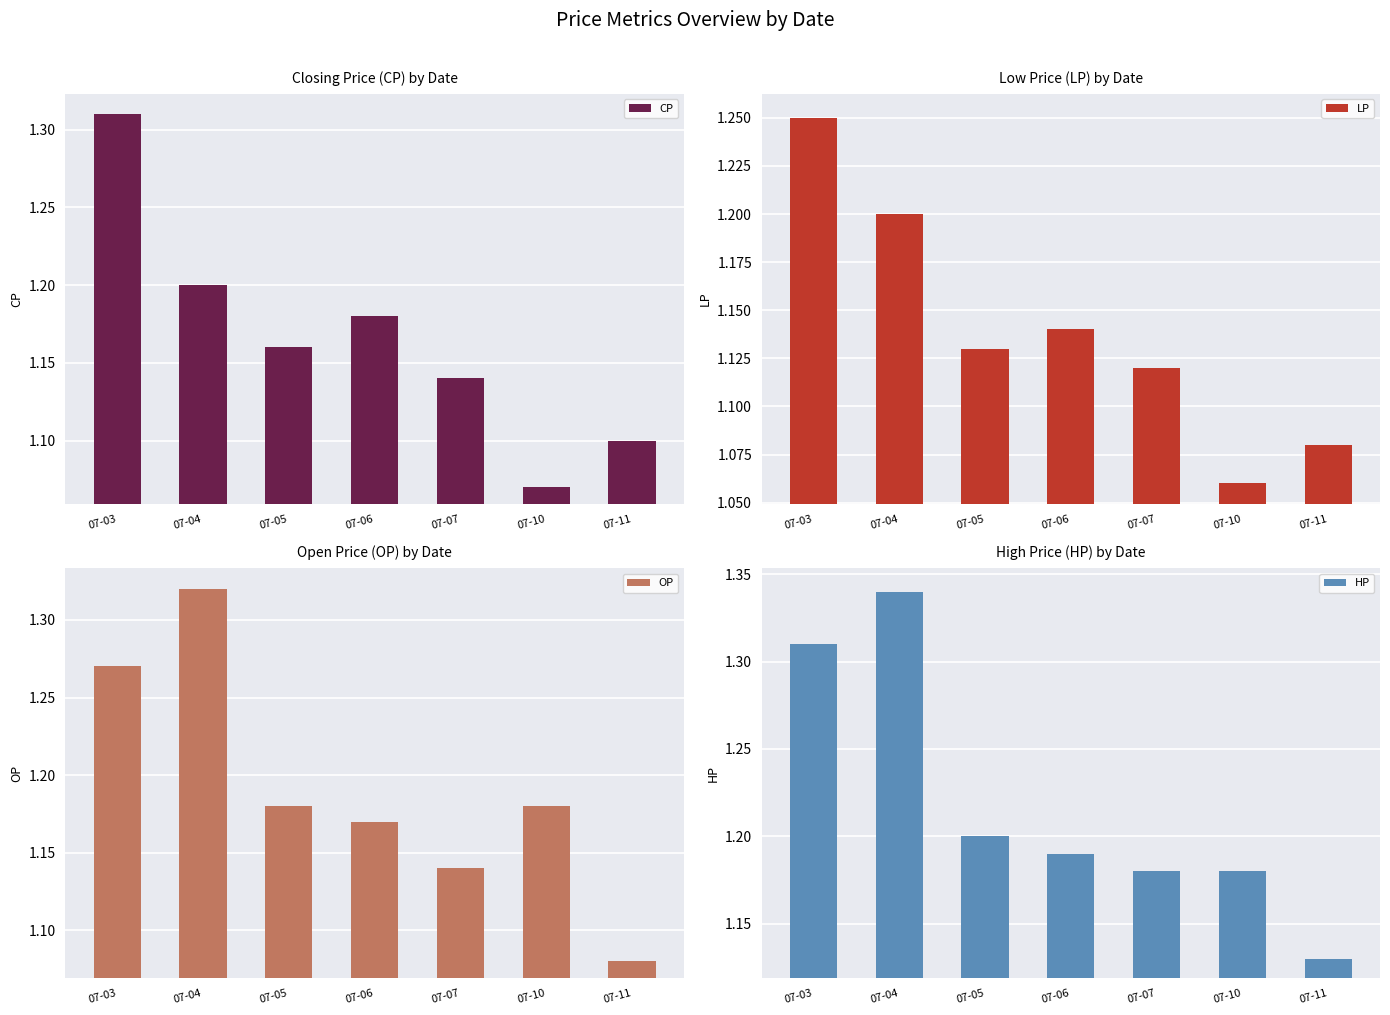

How many groups of bars are there?

7